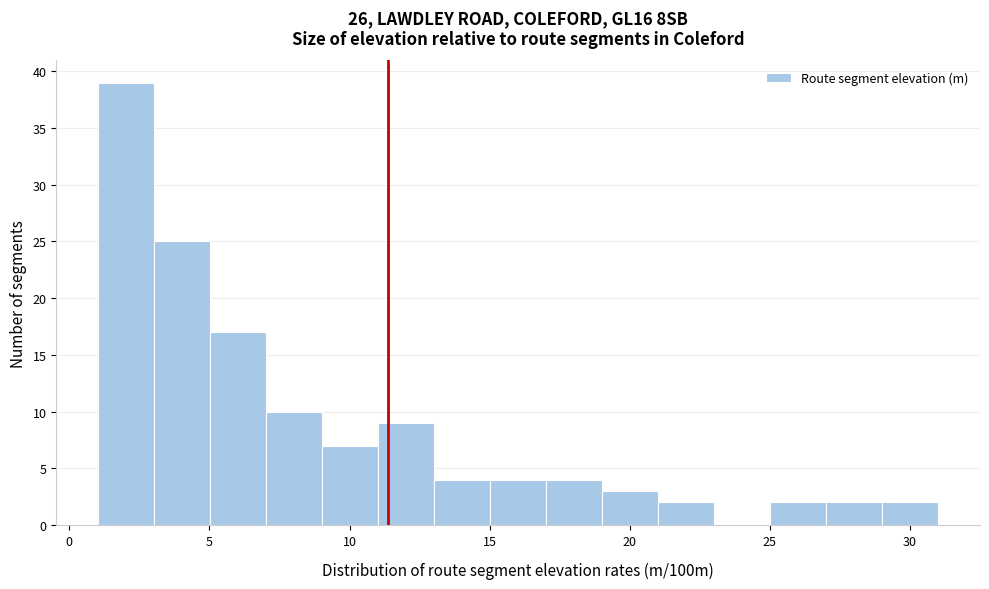

Read against the x-axis, roughly where is the centre of the tallest bar?

2.0